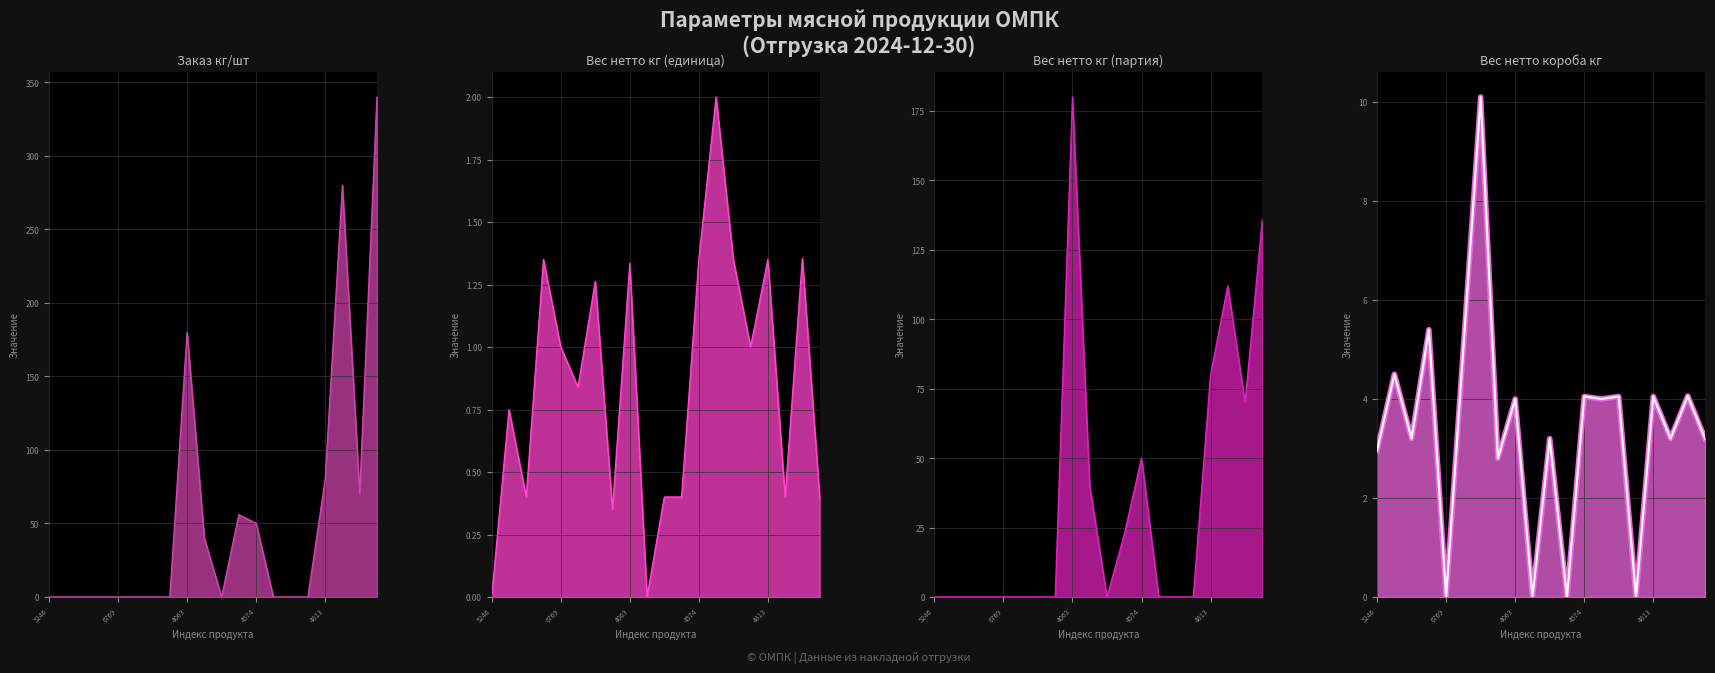

At 4063, list the series in order from smallest to largest.

Вес нетто кг (1), Вес нетто короба кг, Заказ кг/шт, Вес нетто кг (2)